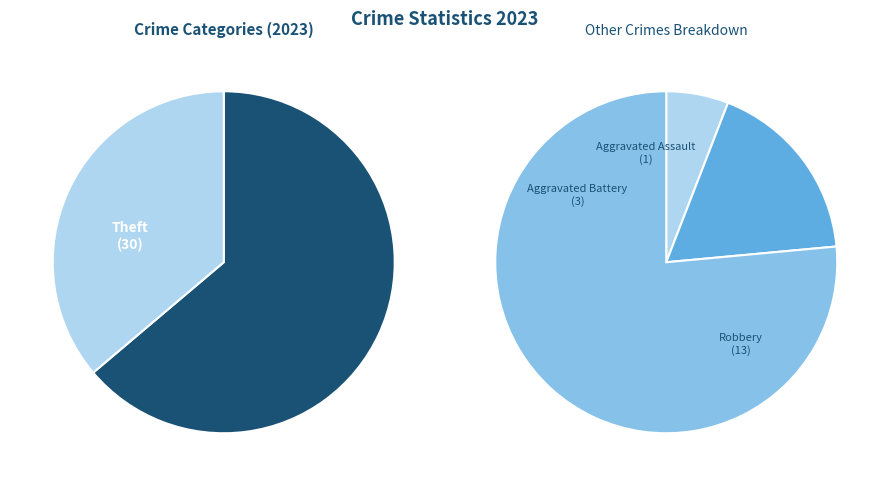

To the nearest percent, what is the combined percentage of Arson and Aggravated Battery?

6%